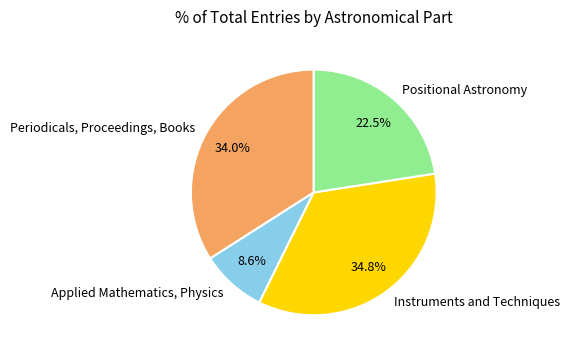

Which has a higher value, Periodicals, Proceedings, Books or Positional Astronomy?

Periodicals, Proceedings, Books